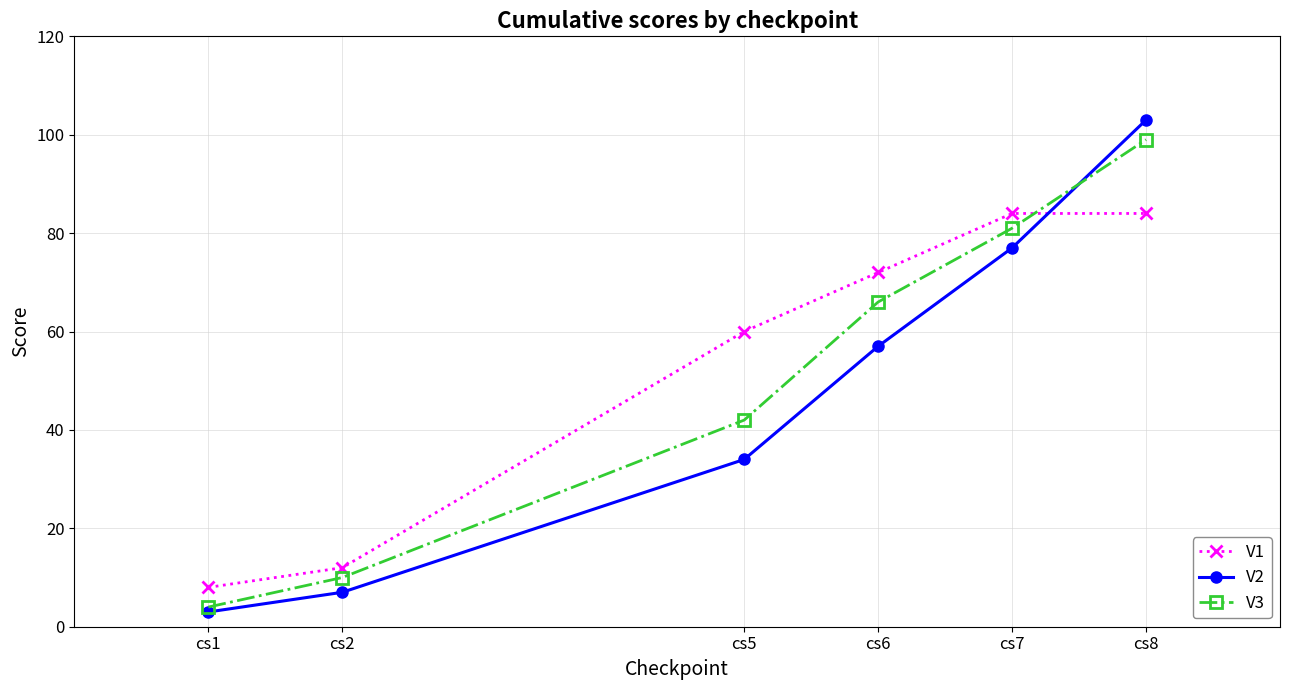

Reading right to left, what are all the values shown in this chart?

V1: 84	84	72	60	12	8
V2: 103	77	57	34	7	3
V3: 99	81	66	42	10	4